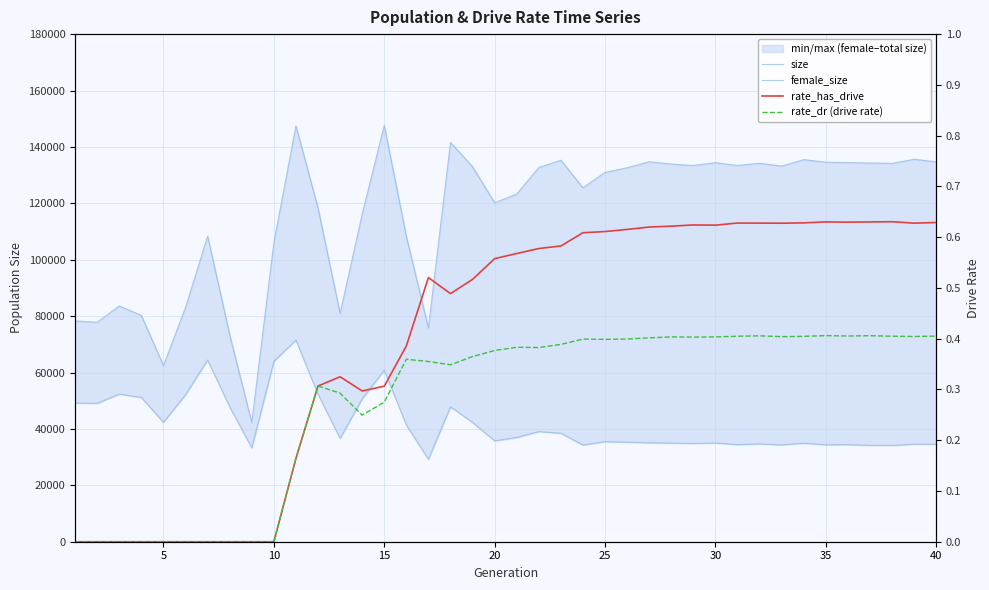

Reading left to right, extract all data points from this chart.

size: 78301.0	77808.0	83627.0	80231.0	62435.0	83074.0	108373.0	73343.0	42263.0	106050.0	147437.0	118359.0	80958.0	116106.0	147601.0	108275.0	75794.0	141596.0	132974.0	120204.0	123299.0	132683.0	135295.0	125518.0	130971.0	132601.0	134741.0	133920.0	133410.0	134408.0	133413.0	134195.0	133216.0	135483.0	134573.0	134432.0	134292.0	134157.0	135627.0	134685.0
female_size: 49196.0	49058.0	52360.0	51103.0	42348.0	52120.0	64428.0	47831.0	33302.0	63951.0	71491.0	52299.0	36667.0	50643.0	60801.0	41415.0	29214.0	47845.0	42293.0	35767.0	36973.0	39040.0	38456.0	34275.0	35468.0	35300.0	35077.0	34982.0	34828.0	35015.0	34424.0	34677.0	34338.0	34922.0	34372.0	34430.0	34172.0	34140.0	34603.0	34590.0
rate_has_drive: 0.0	0.0	0.0	0.0	0.0	0.0	0.0	0.0	0.0	0.0	0.2	0.3	0.3	0.3	0.3	0.4	0.5	0.5	0.5	0.6	0.6	0.6	0.6	0.6	0.6	0.6	0.6	0.6	0.6	0.6	0.6	0.6	0.6	0.6	0.6	0.6	0.6	0.6	0.6	0.6
rate_dr (drive rate): 0.0	0.0	0.0	0.0	0.0	0.0	0.0	0.0	0.0	0.0	0.2	0.3	0.3	0.2	0.3	0.4	0.4	0.3	0.4	0.4	0.4	0.4	0.4	0.4	0.4	0.4	0.4	0.4	0.4	0.4	0.4	0.4	0.4	0.4	0.4	0.4	0.4	0.4	0.4	0.4